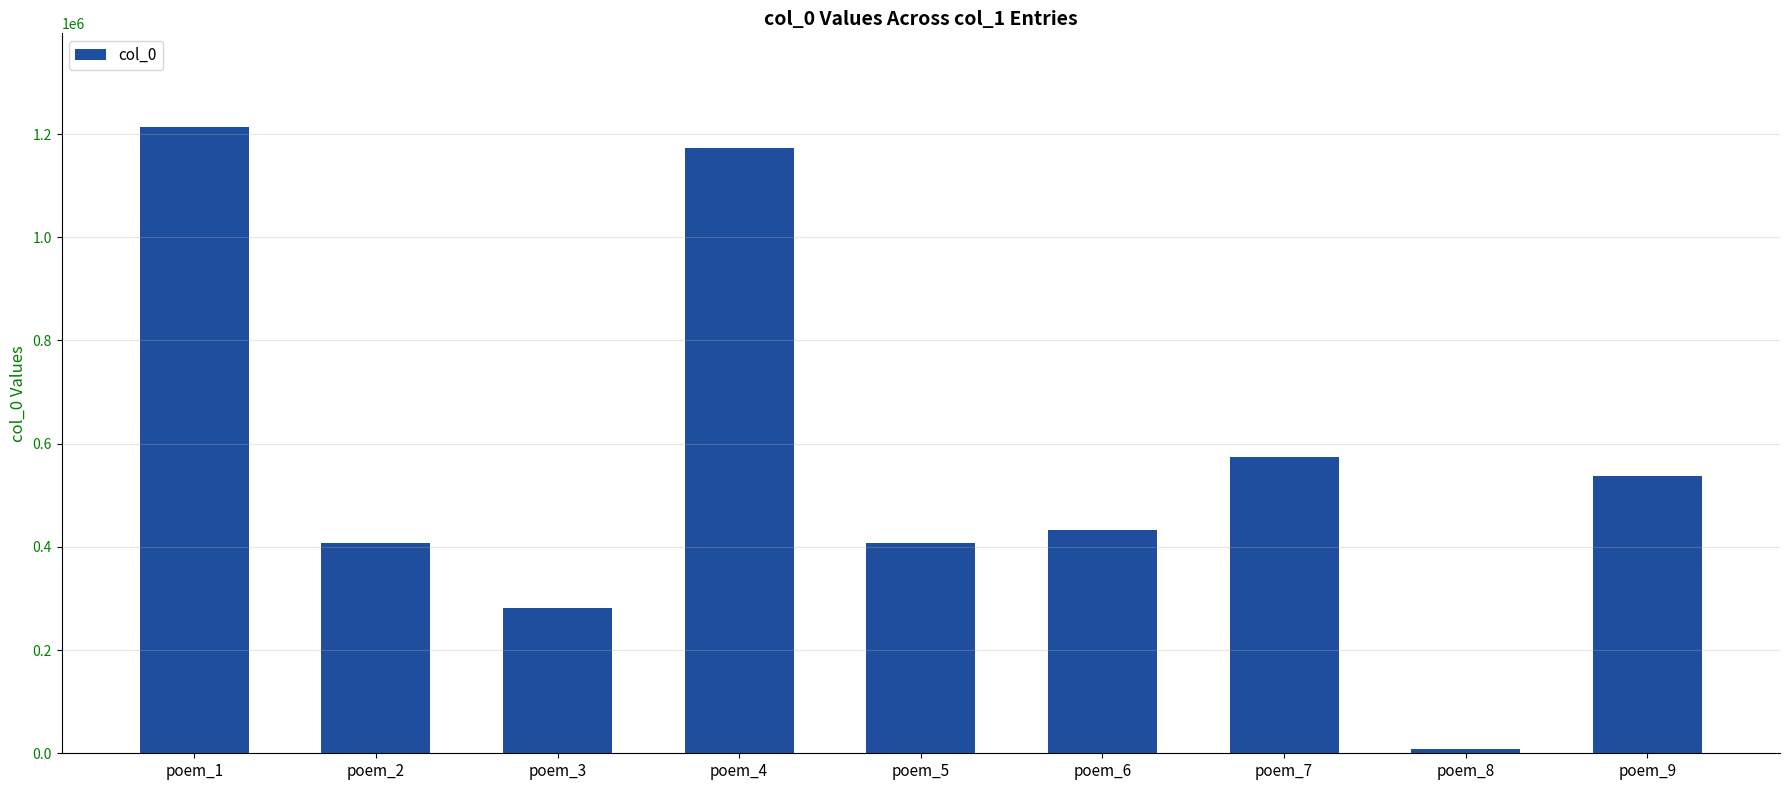

At which category does the chart reach its minimum across all series?

poem_8